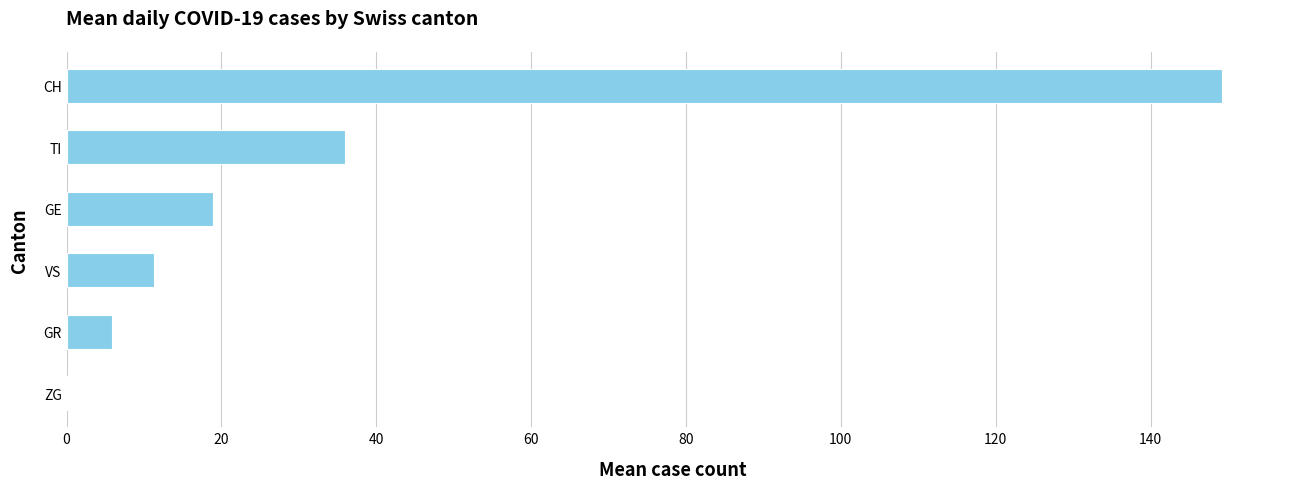

What is the ratio of the value at GE to the value at VS?

1.7